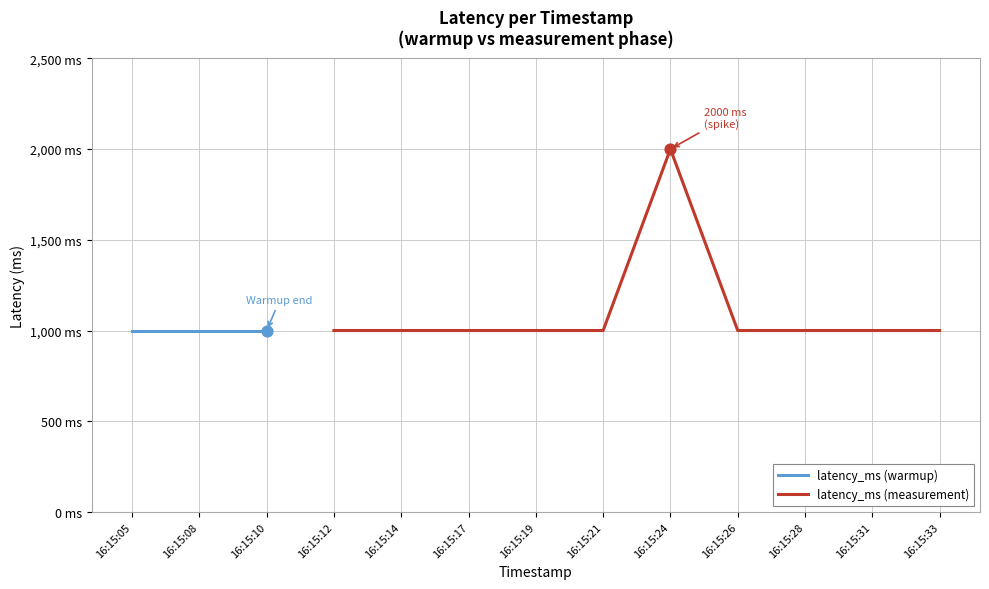

Which series contains the lowest Y value?

latency_ms (warmup)